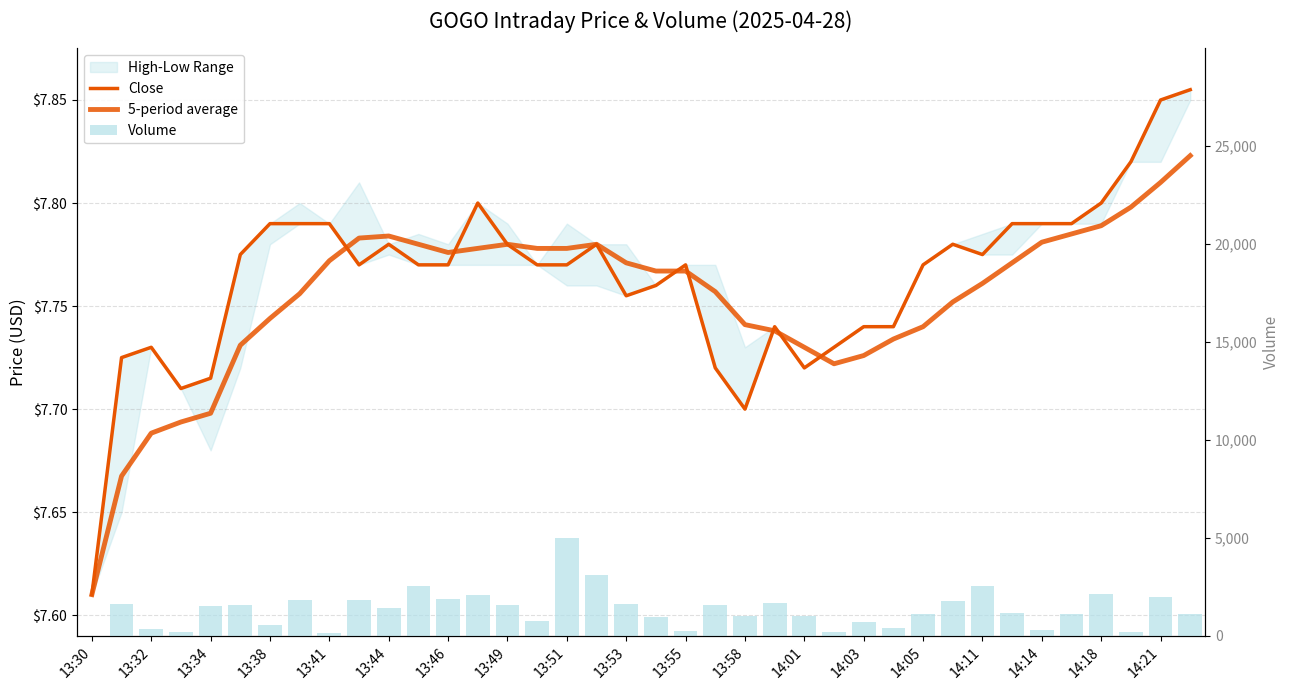

What is the sum of all Close values?

295.0